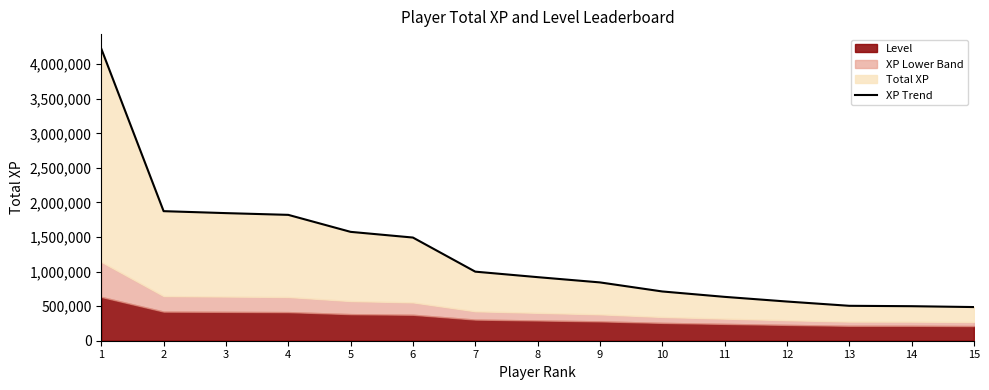

What is the difference between the maximum and minimum values?

3738089